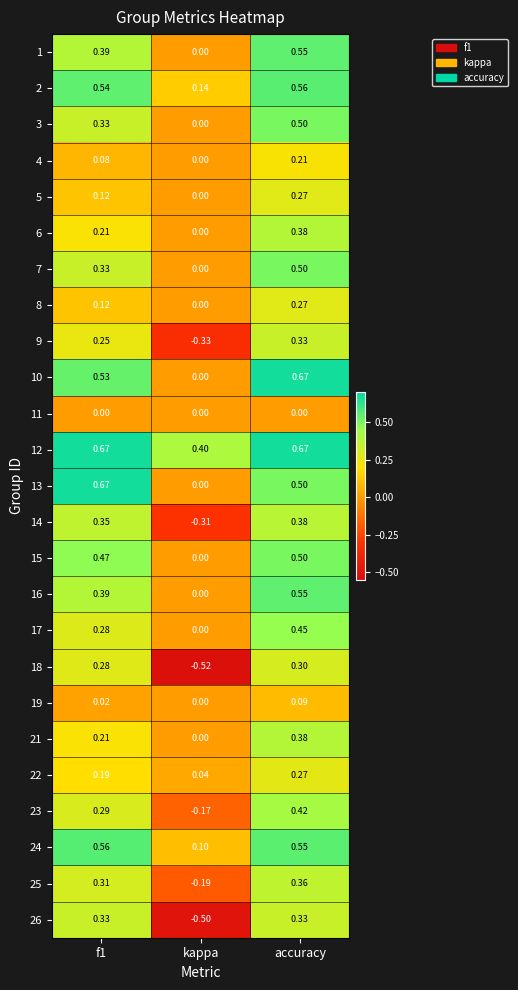

Which series has the widest spread of values?

26